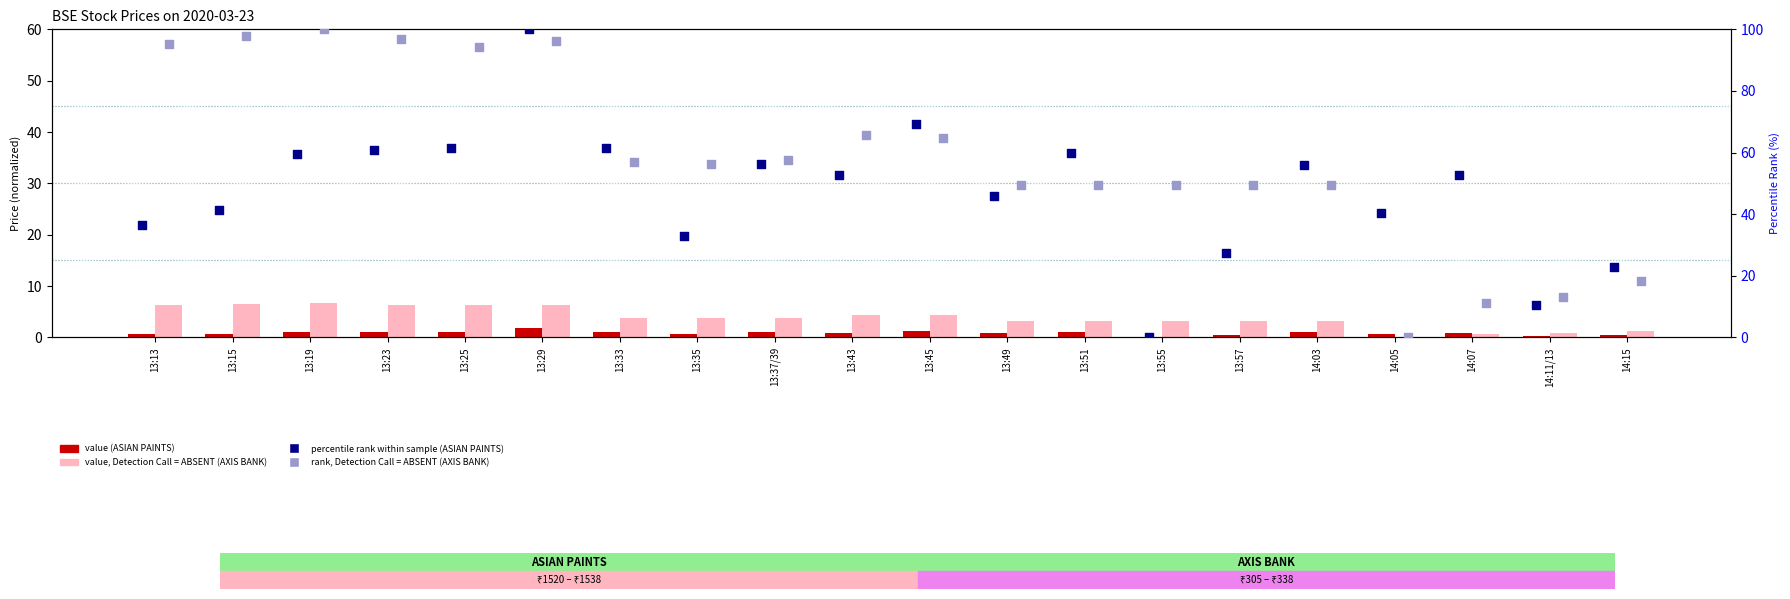

Is the value of ASIAN PAINTS (value) at 13:57 greater than the value of AXIS BANK (value, Detection Call = ABSENT) at 13:23?

No